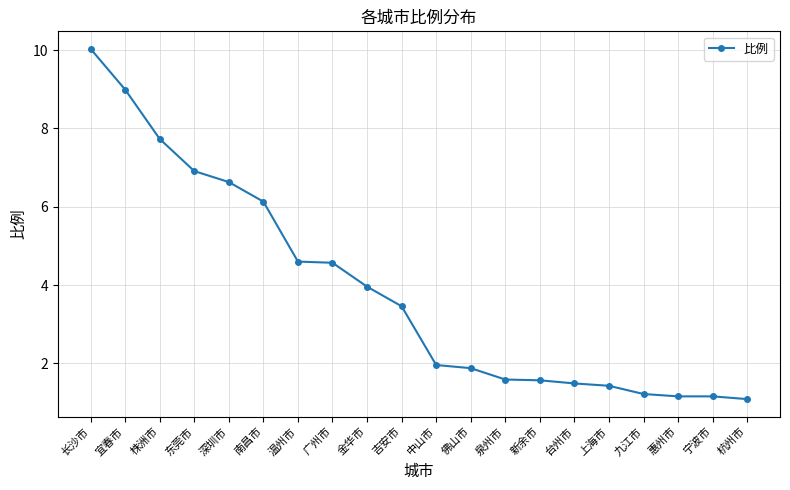

Reading right to left, list all the values displayed in this chart.

1.1	1.2	1.2	1.2	1.4	1.5	1.6	1.6	1.9	2.0	3.5	4.0	4.6	4.6	6.1	6.6	6.9	7.7	9.0	10.0